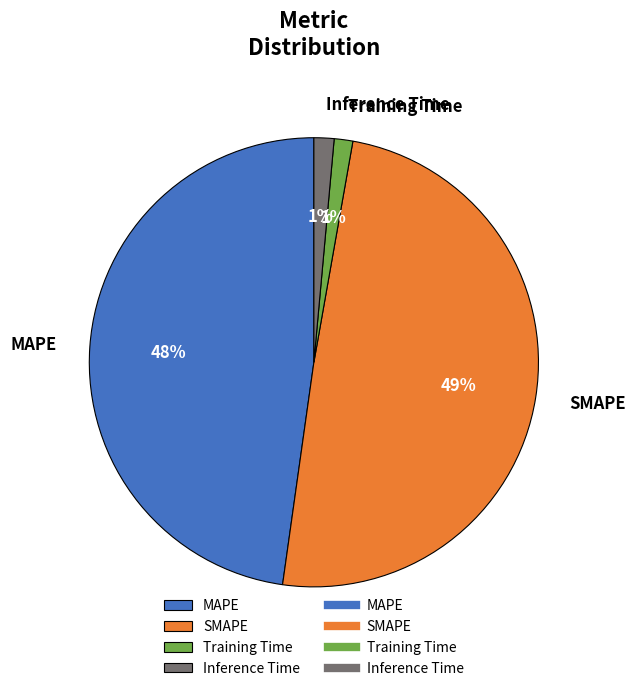

Combined, do Training Time and MAPE account for over 50%?

No